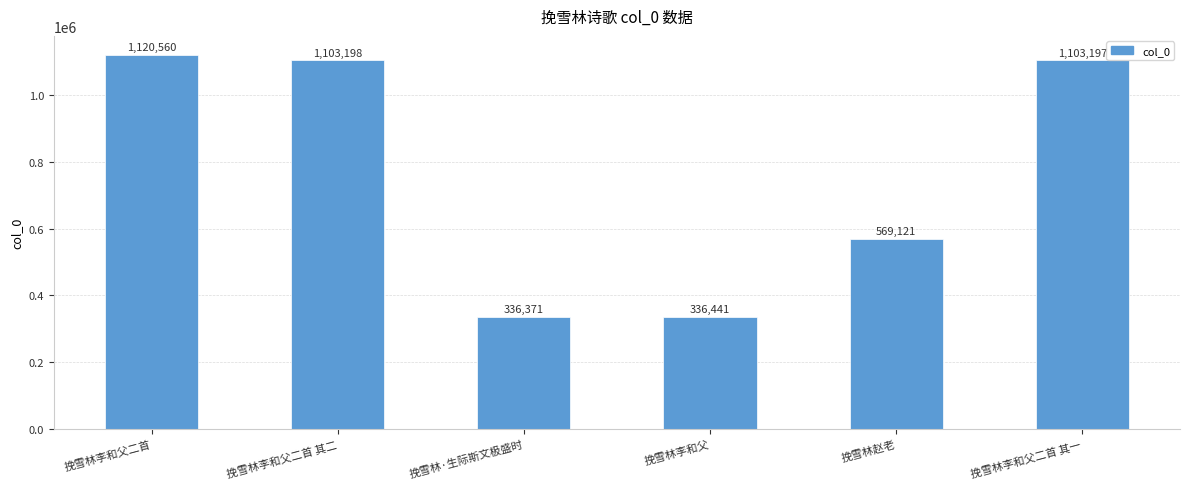

What is the change in value from 挽雪林李和父二首 to 挽雪林李和父二首 其一?

-17363